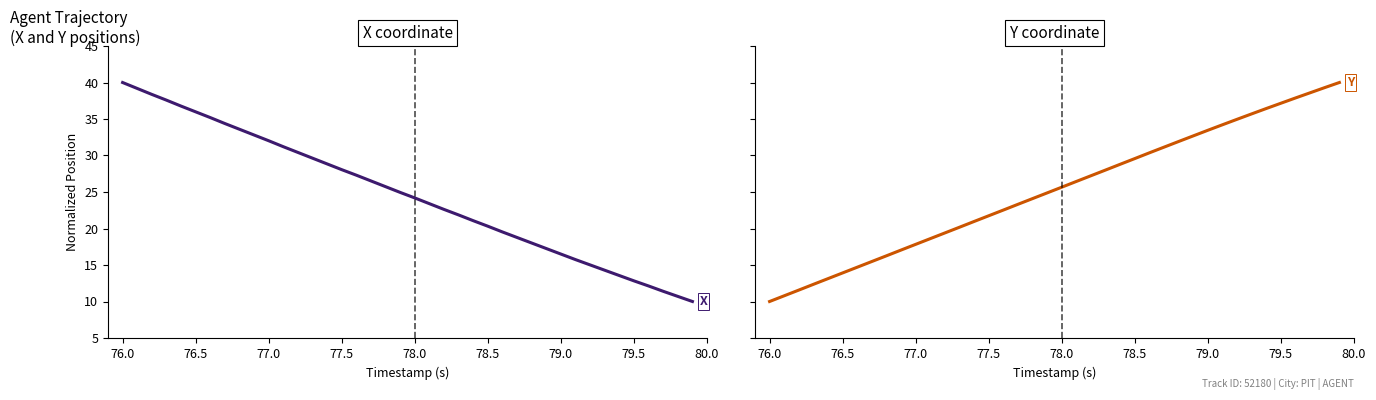

Reading left to right, what are all the values shown in this chart?

X (52180): 40.0	39.2	38.4	37.6	36.8	36.0	35.2	34.4	33.6	32.8	32.0	31.2	30.4	29.6	28.8	28.1	27.3	26.5	25.7	24.9	24.2	23.4	22.6	21.9	21.1	20.3	19.5	18.8	18.0	17.3	16.5	15.7	15.0	14.3	13.6	12.8	12.1	11.4	10.7	10.0
Y (52180): 10.0	10.8	11.6	12.4	13.1	13.9	14.7	15.5	16.3	17.0	17.8	18.6	19.4	20.2	21.0	21.7	22.5	23.3	24.1	24.9	25.7	26.4	27.2	28.0	28.8	29.6	30.4	31.1	31.9	32.7	33.5	34.2	35.0	35.7	36.4	37.2	37.9	38.6	39.3	40.0